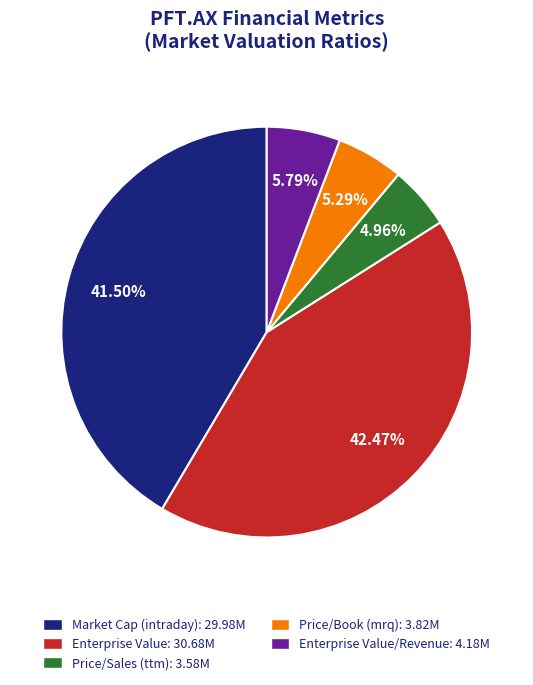

Is Enterprise Value: 30.68M the majority of the pie?

No